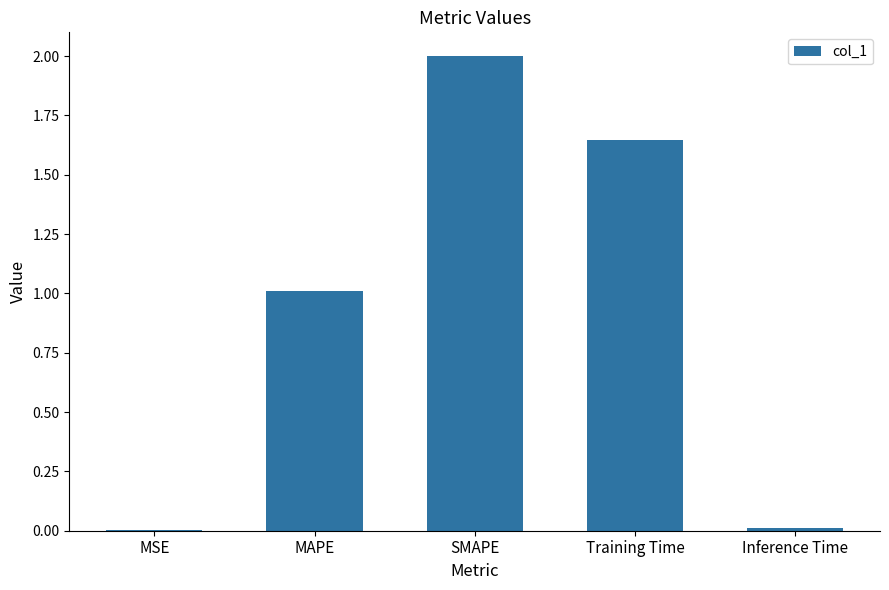

What is the change in value from MAPE to Training Time?

+0.6